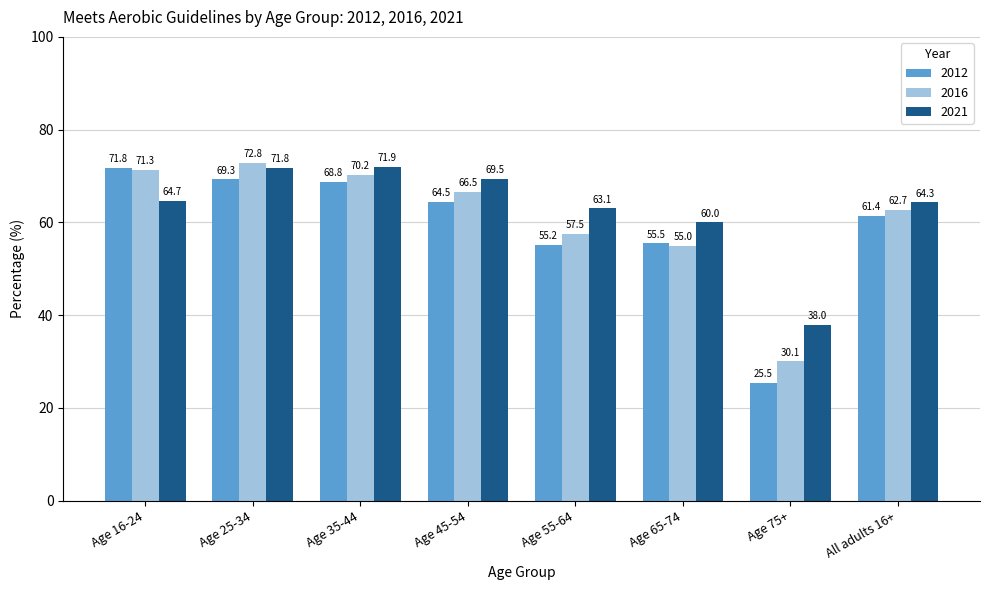

What is the sum of all 2021 values?

503.3